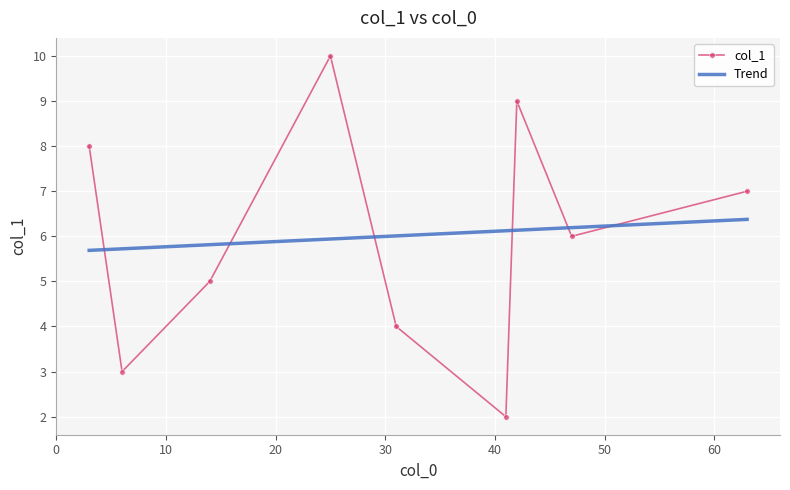

How many lines are shown in the chart?

1